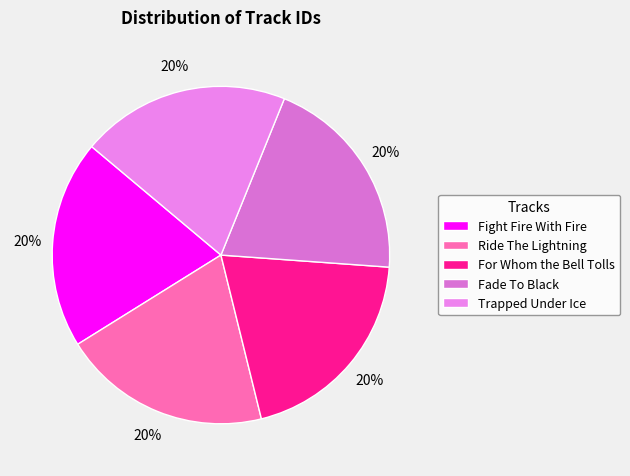

True or false: Trapped Under Ice accounts for 20% of the total.

True